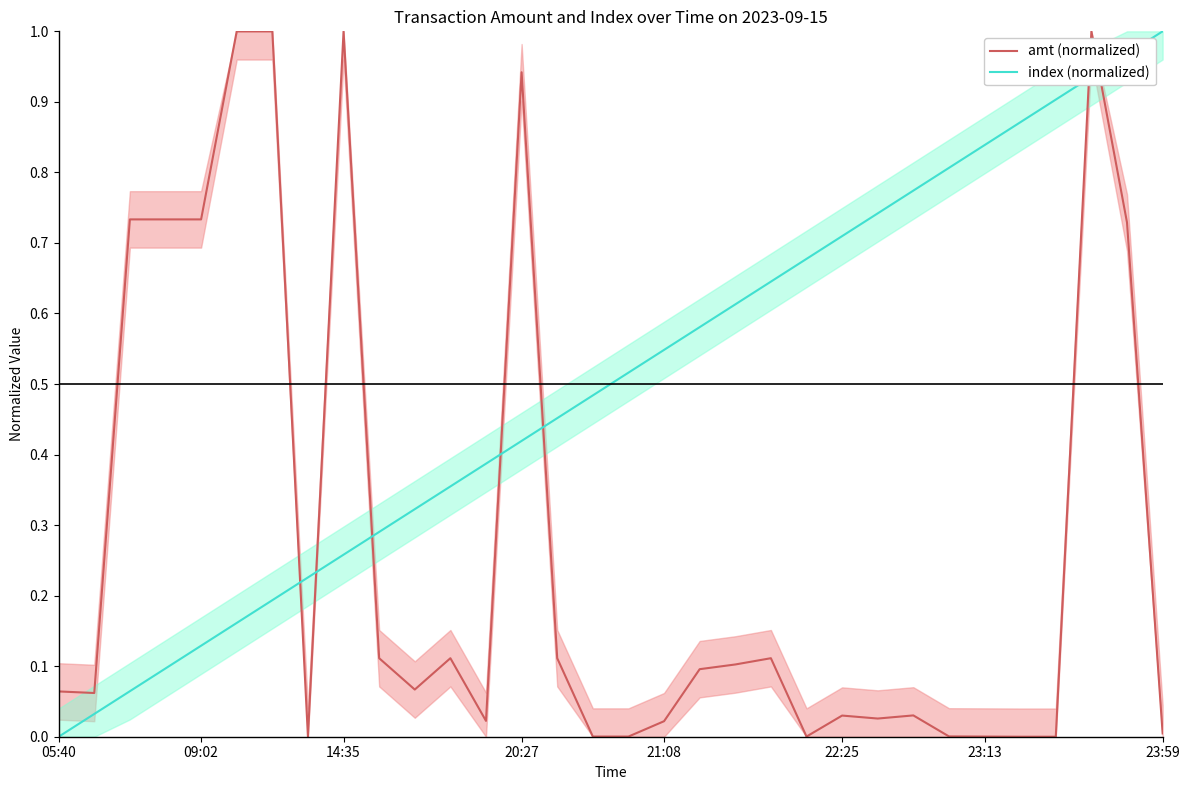

The value of amt (normalized) at 23:13 is 0.0. True or false?

True